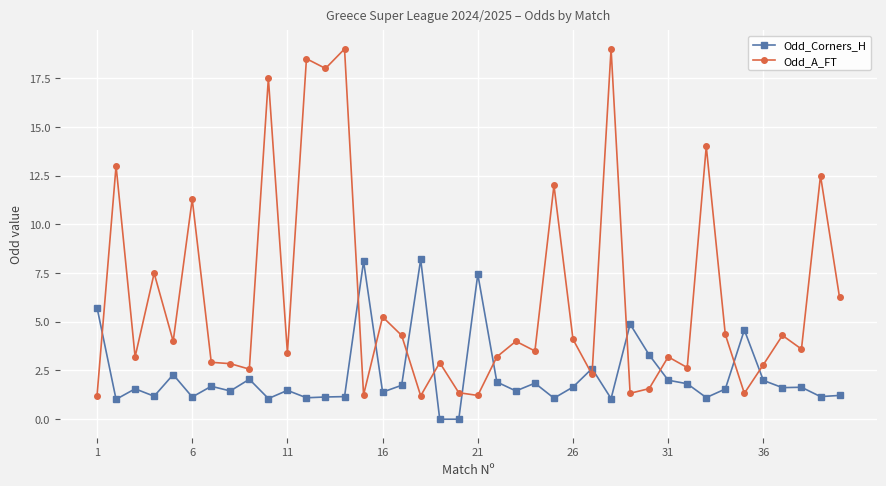

Rank the series by their maximum value, from lowest to highest.

Odd_Corners_H, Odd_A_FT